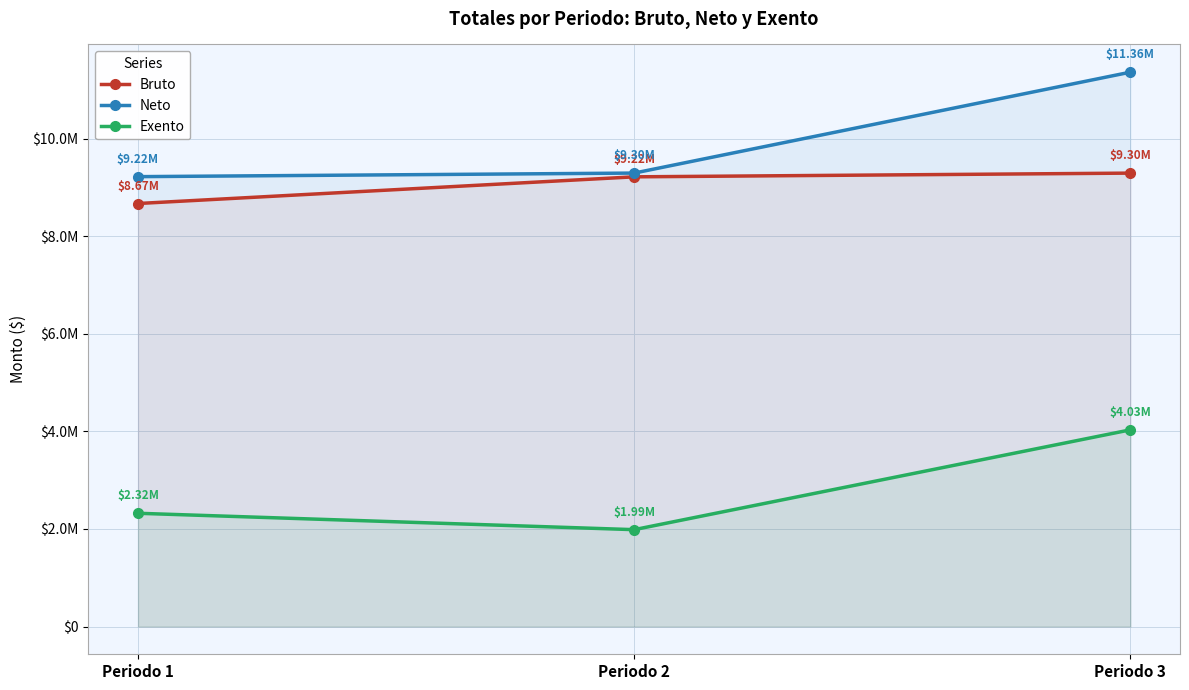

Rank the series at Periodo 3 from lowest to highest value.

Exento, Bruto, Neto